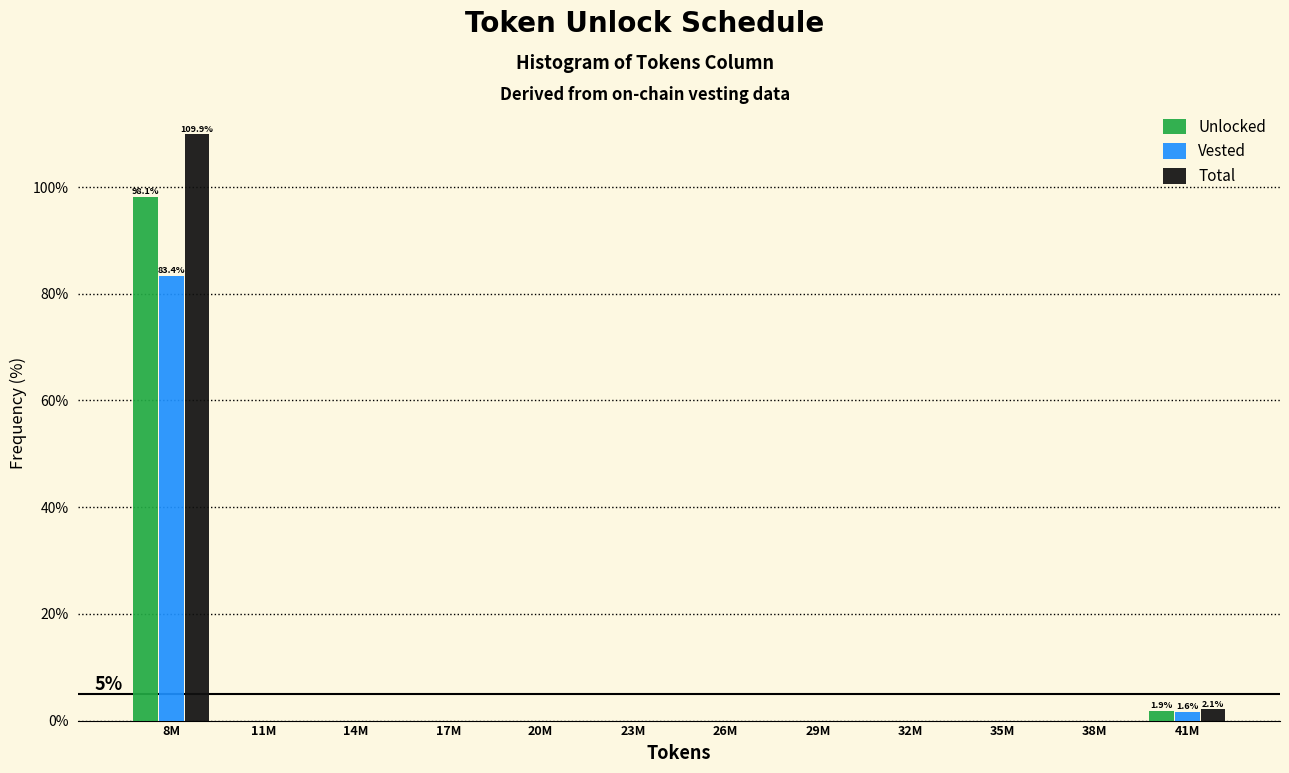

What is the highest value of the Vested series?

83.4